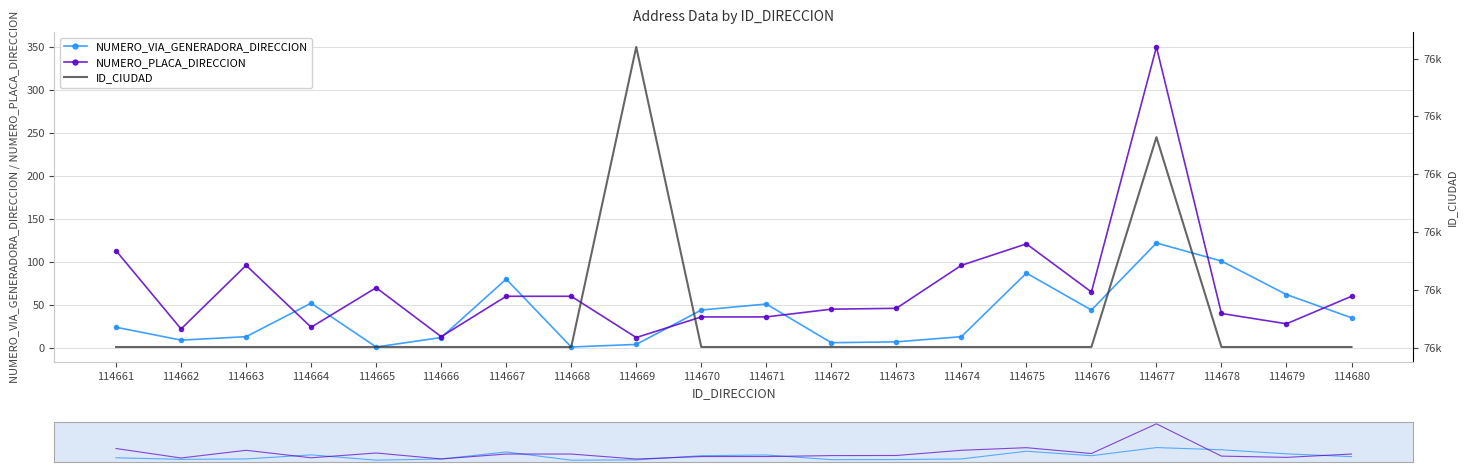

List the series in order of their peak value, lowest first.

NUMERO_VIA_GENERADORA_DIRECCION, NUMERO_PLACA_DIRECCION, ID_CIUDAD